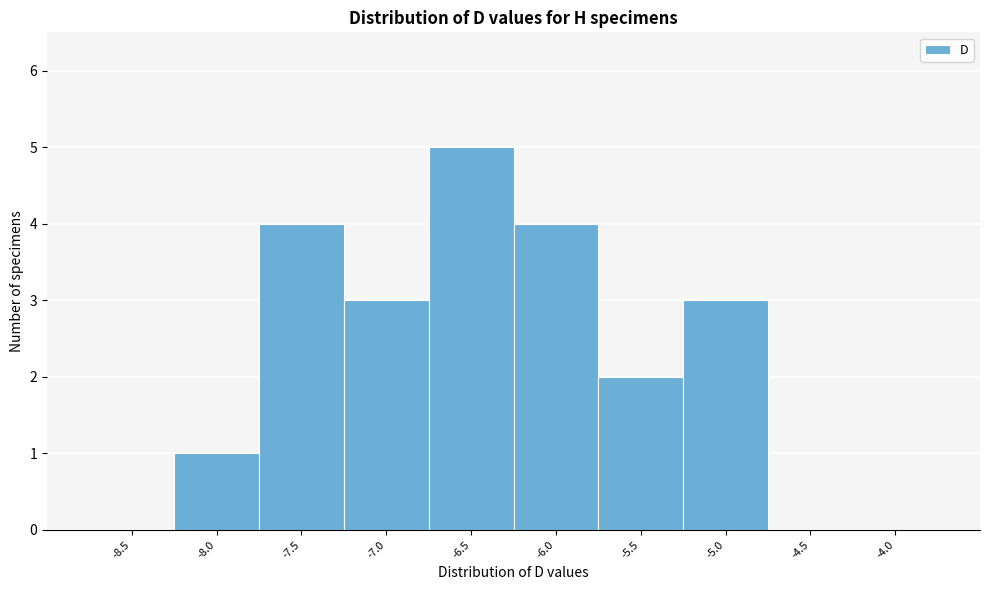

Reading right to left, list all the values displayed in this chart.

-4.0=0	-4.5=0	-5.0=3	-5.5=2	-6.0=4	-6.5=5	-7.0=3	-7.5=4	-8.0=1	-8.5=0